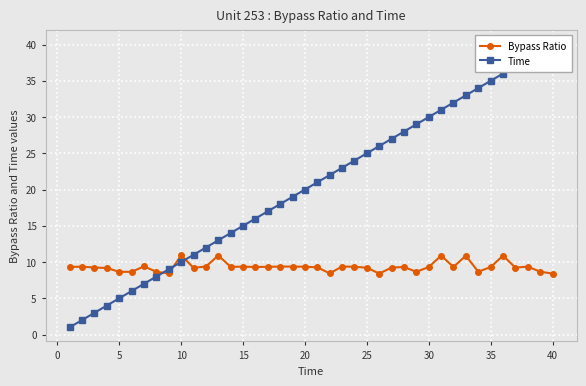

True or false: Bypass Ratio has more than 1 interior local peaks.

True